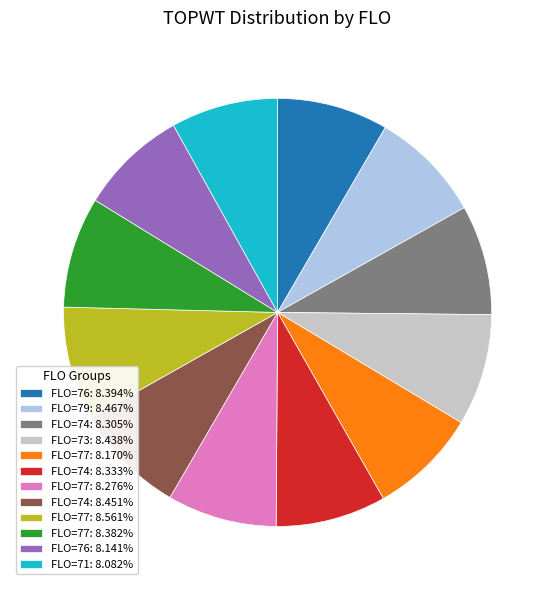

What is the ratio of the value at FLO=79: 8.467% to the value at FLO=74: 8.305%?

1.0